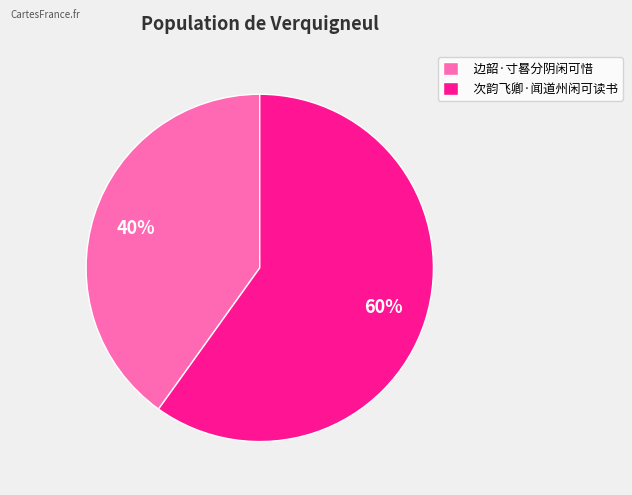

Is there any slice that represents more than half of the pie?

Yes